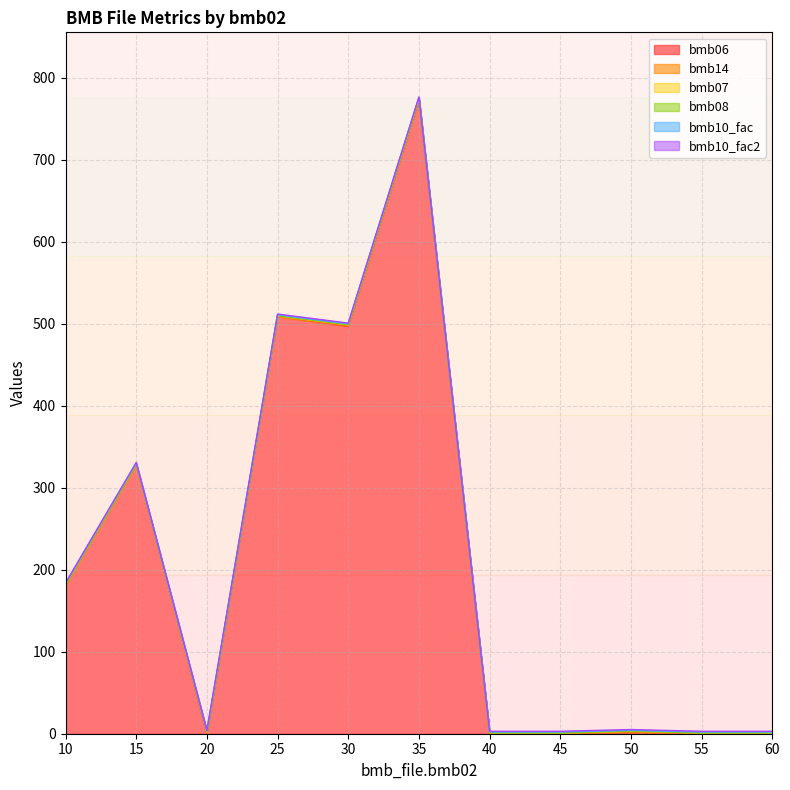

Between which two adjacent categories do bmb06 and bmb07 first intersect?

15 and 20